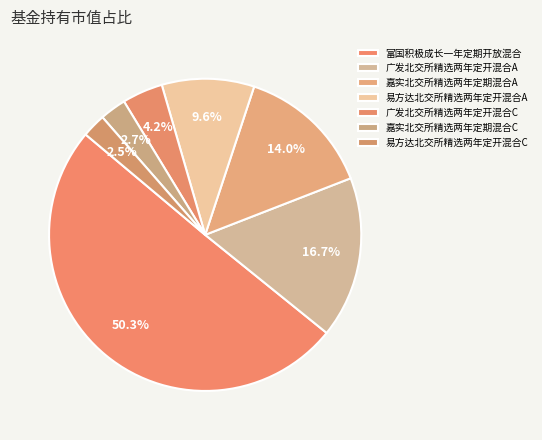

How many segments does this pie chart have?

7